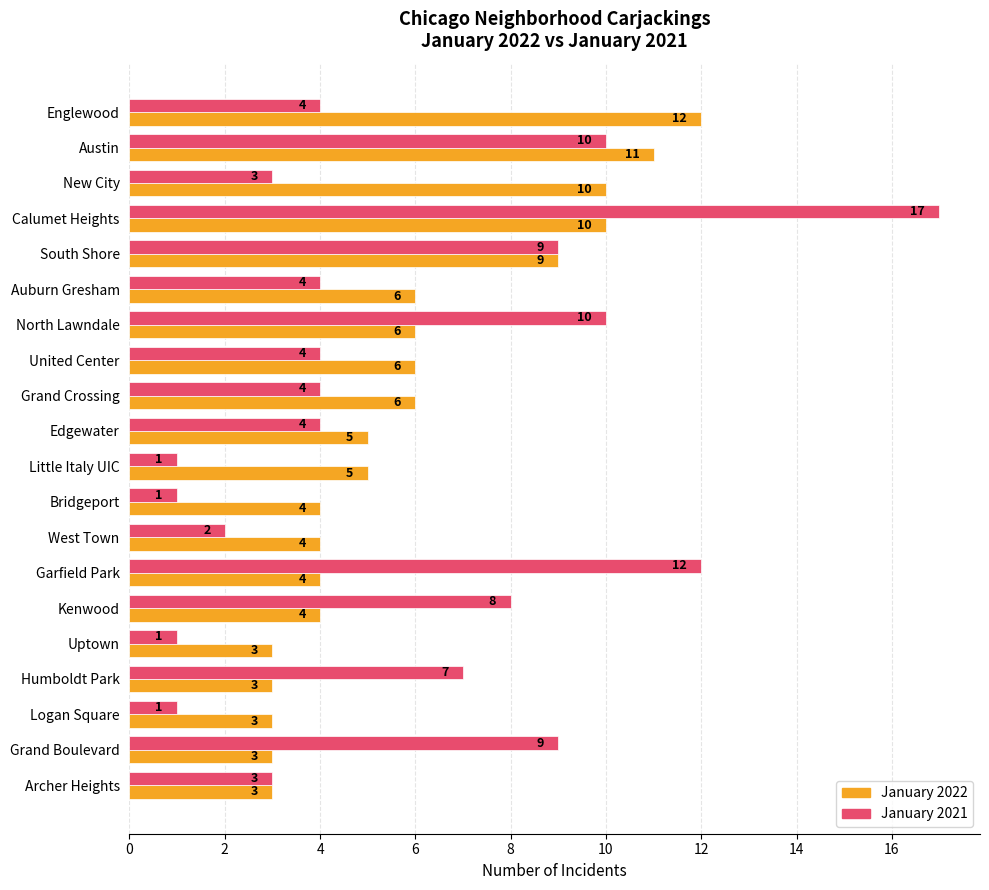

What is the difference between the January 2021 values at Little Italy UIC and Grand Crossing?

3